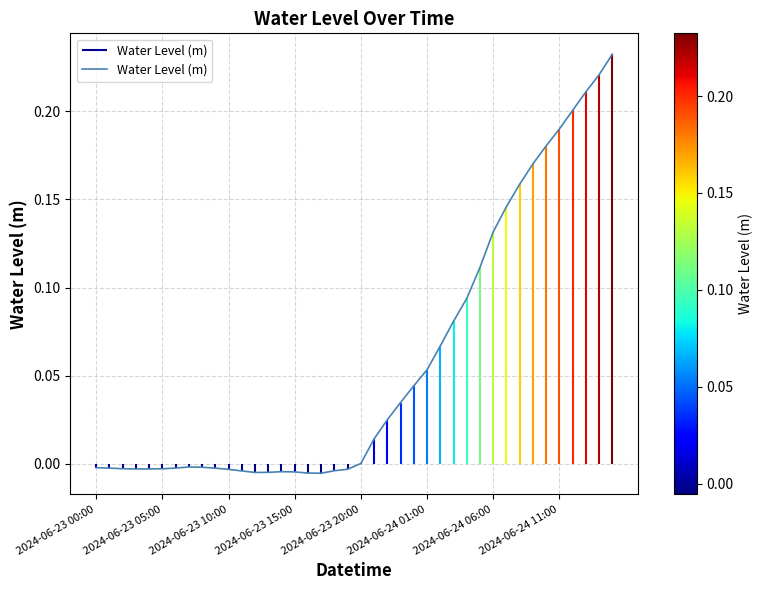

Is it true that Water Level (m) equals 0.1 at 2024-06-24 11:00?

False